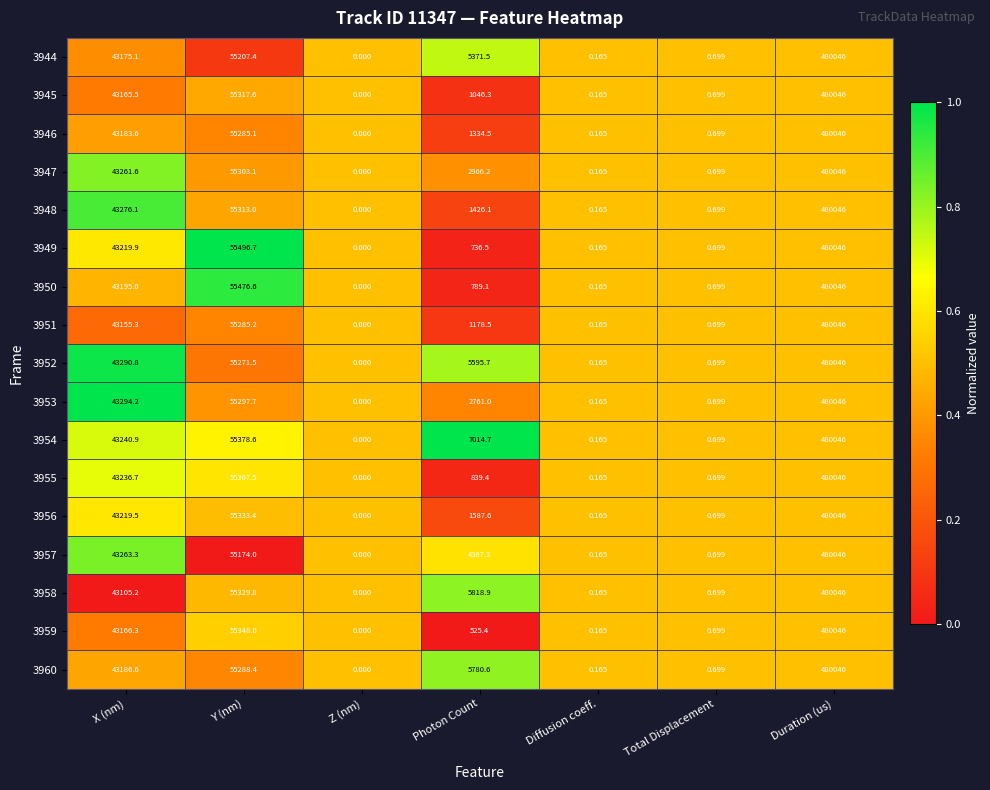

At which category is the sum across all series the highest?

Duration (us)